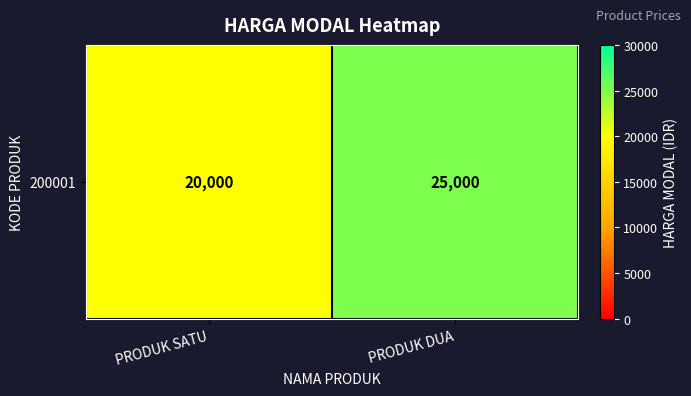

What is the minimum value shown in the chart?

20000